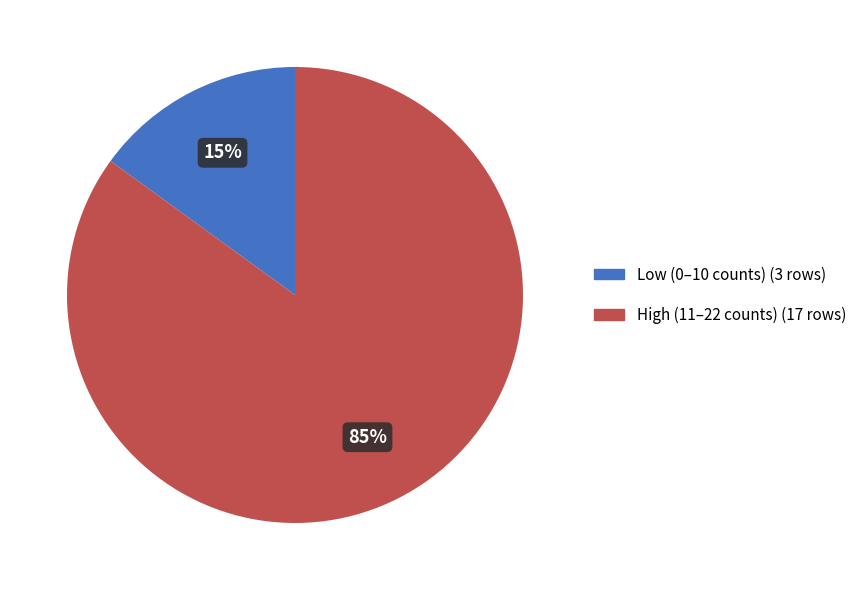

Is the sum of High (11–22 counts) (17 rows) and Low (0–10 counts) (3 rows) greater than half?

Yes